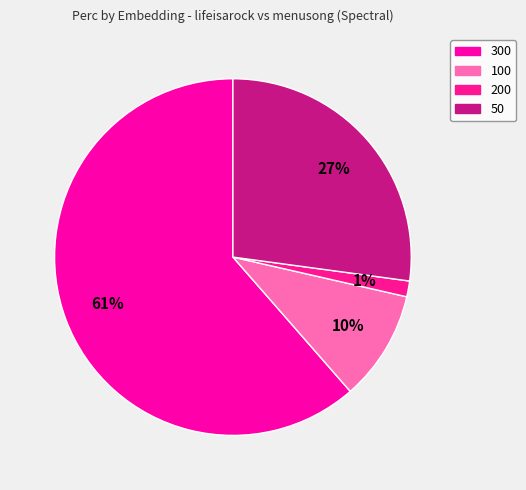

Is 300 the majority of the pie?

Yes